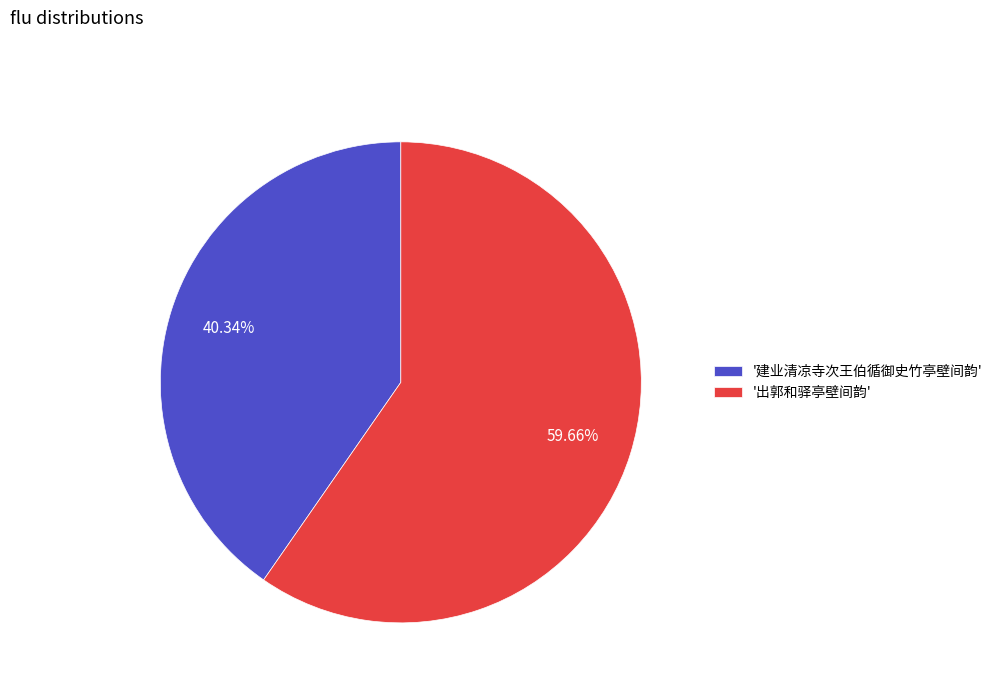

Do '出郭和驿亭壁间韵' and '建业清凉寺次王伯循御史竹亭壁间韵' together represent more than half of the pie?

Yes